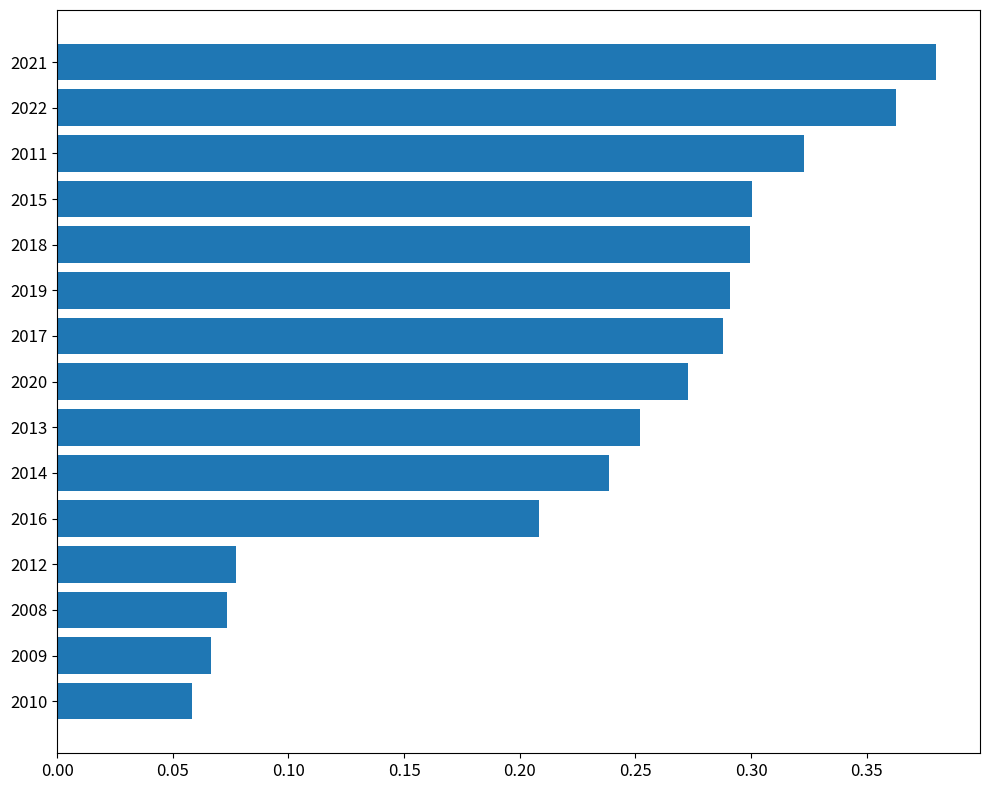

The value at 2016 is 0.1. True or false?

False